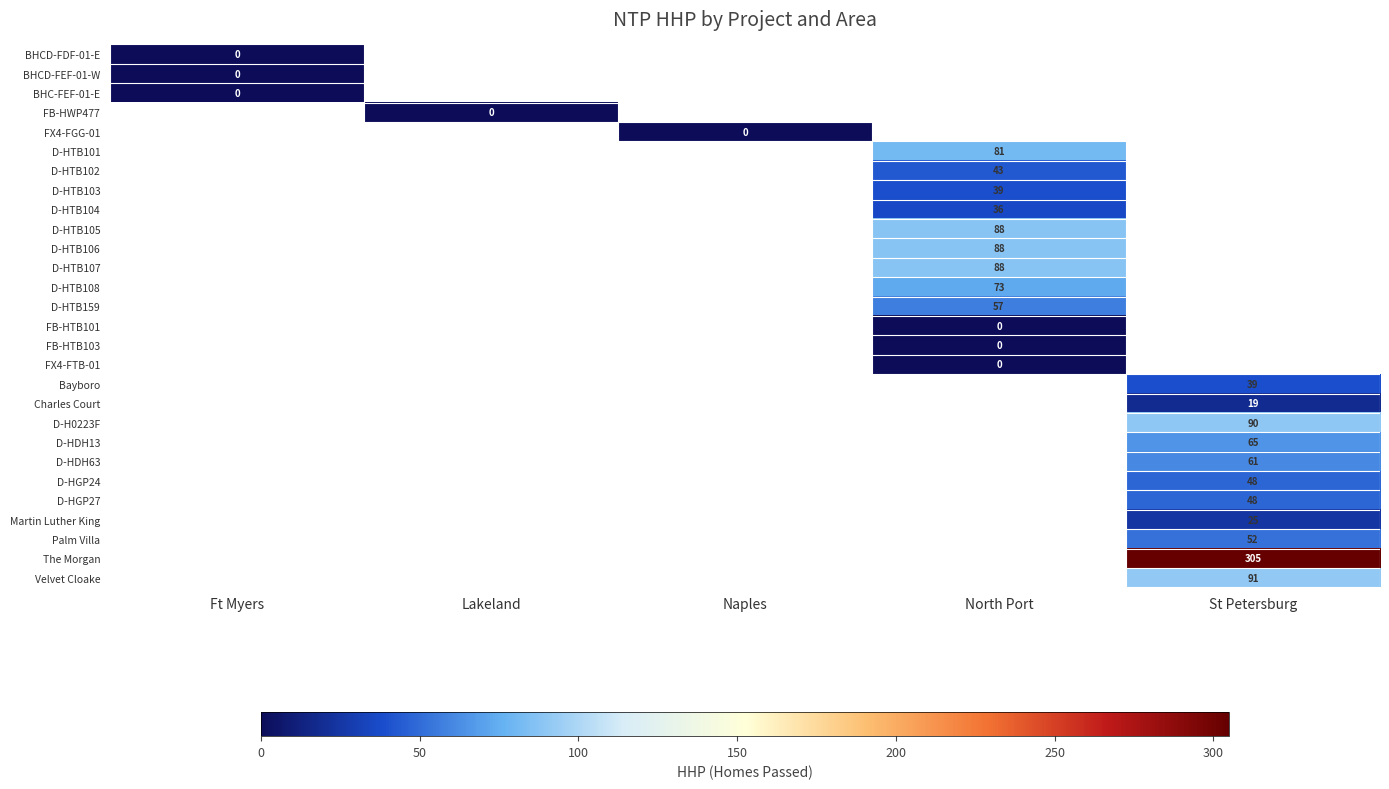

Is it true that Palm Villa equals 81 at St Petersburg?

False